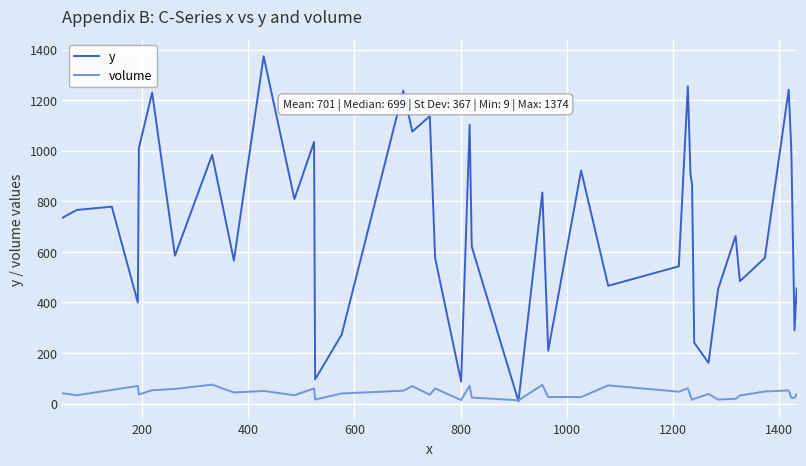

Rank the series by their average value, from lowest to highest.

volume, y